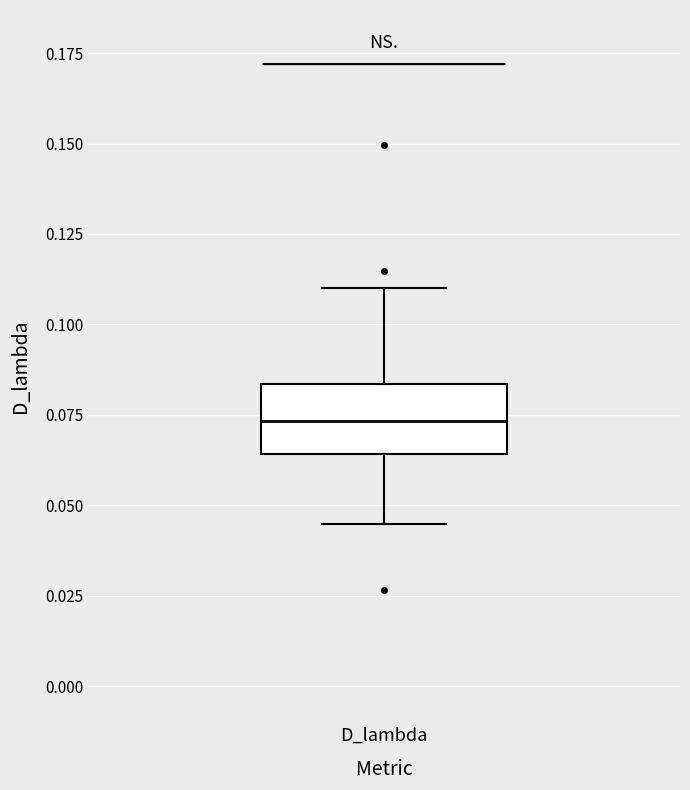

Transcribe this box plot: give where the median line is, the range the box spans, and where the two whiskers end, as read against the y-axis. The values are not printed on the chart, so give them approximately, as read against the axis.

median 0.075, box 0.065 to 0.085, whiskers 0.045 to 0.110